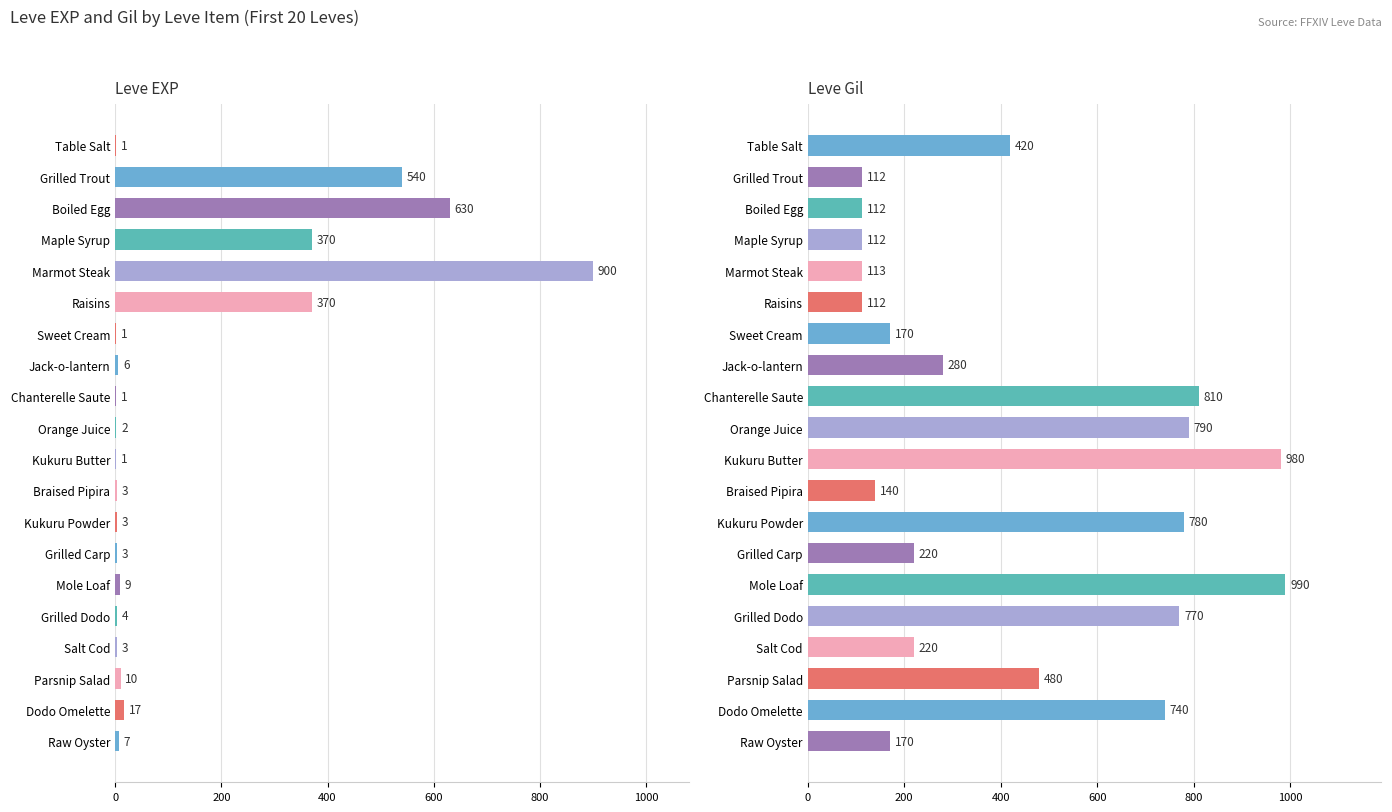

Rank the series by their maximum value, from lowest to highest.

Leve EXP, Leve Gil